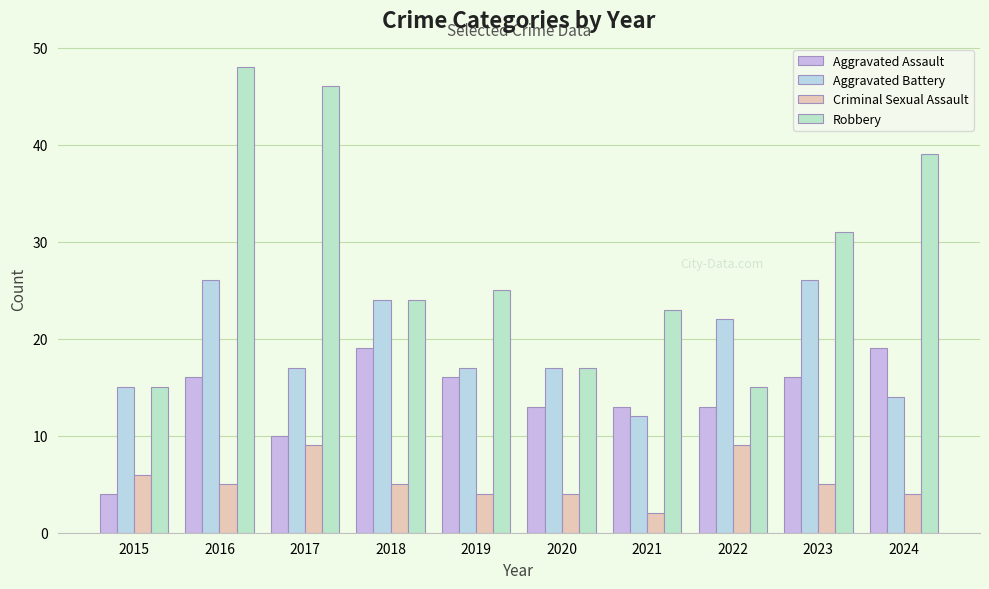

What is the average value of the Aggravated Battery series?

19